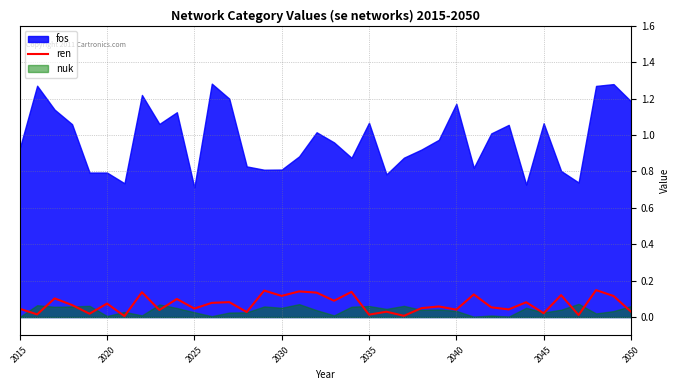

Does the chart display data point markers on the line(s)?

No